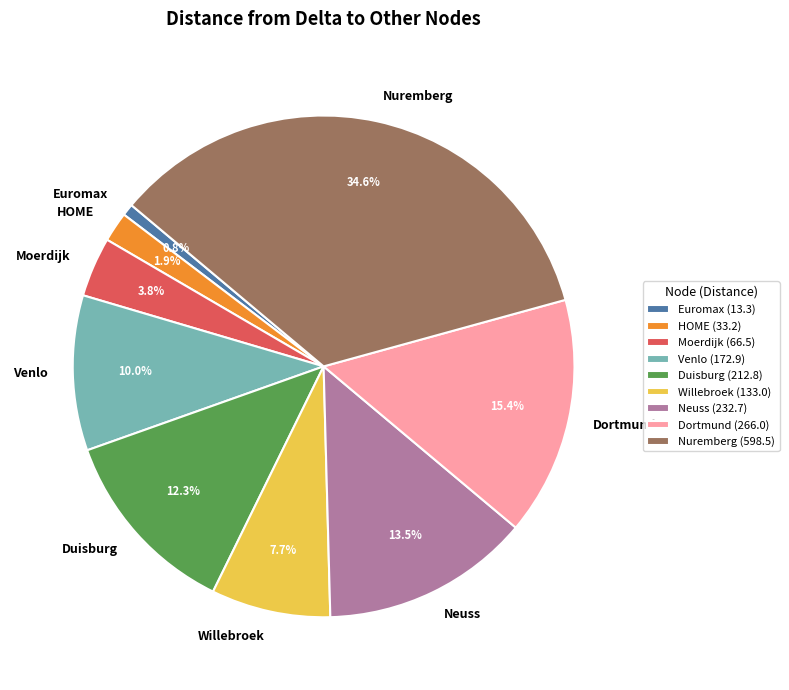

Rank the categories by value from lowest to highest.

Euromax, HOME, Moerdijk, Willebroek, Venlo, Duisburg, Neuss, Dortmund, Nuremberg